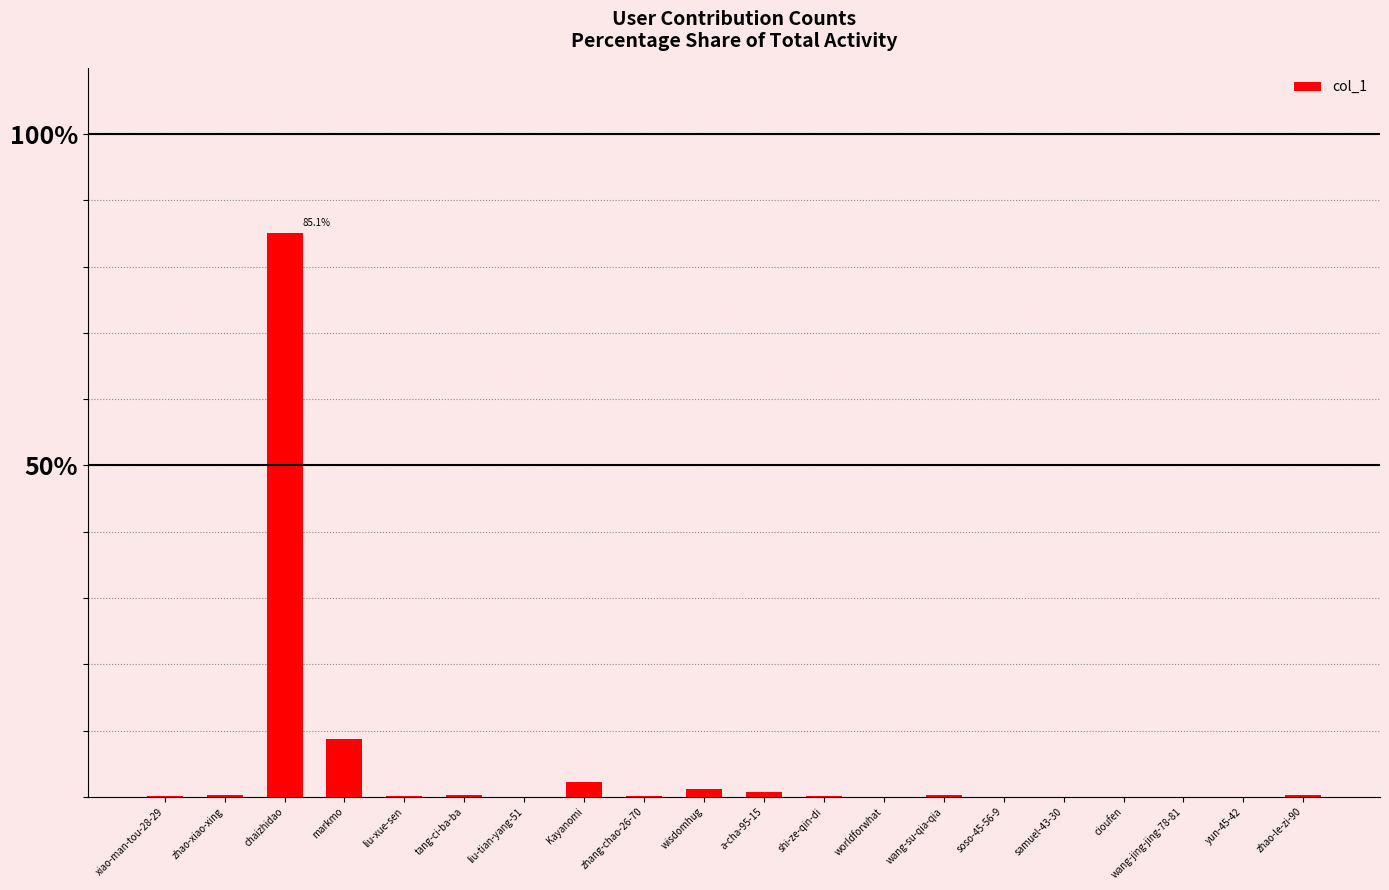

Is it true that the value at liu-tian-yang-51 is 0.0?

True